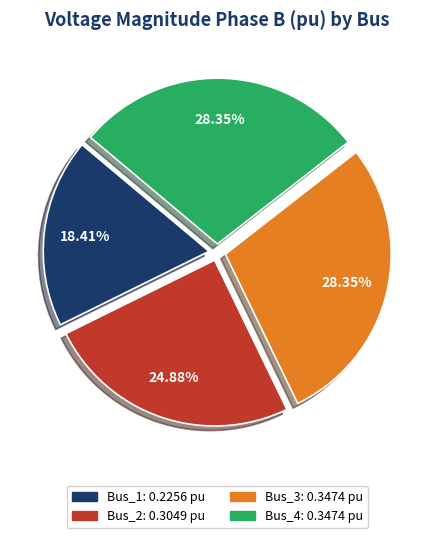

Is it true that Bus_3 is 36% of the pie?

False